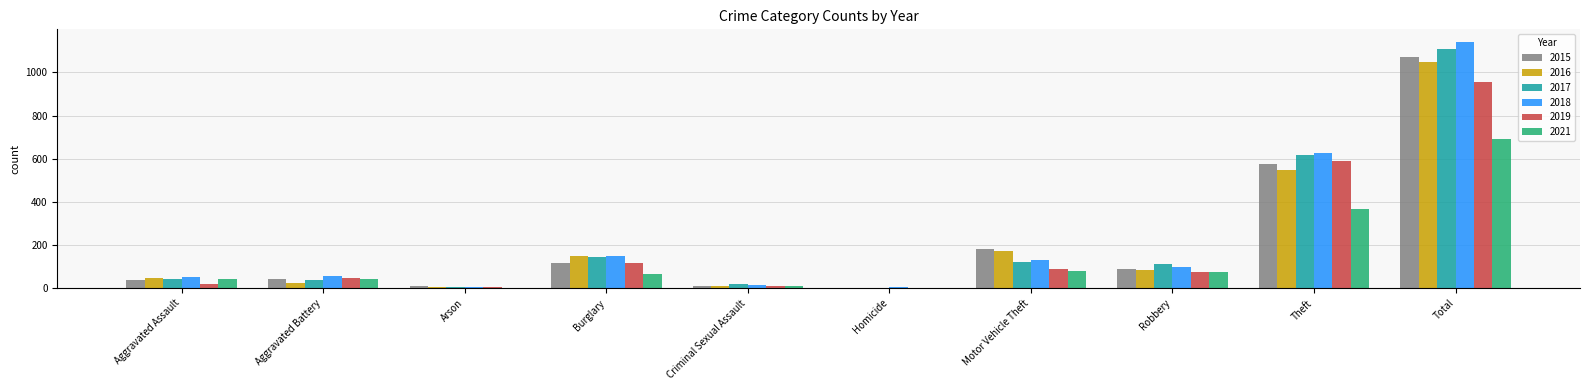

Which series has the largest range (max minus min)?

2018